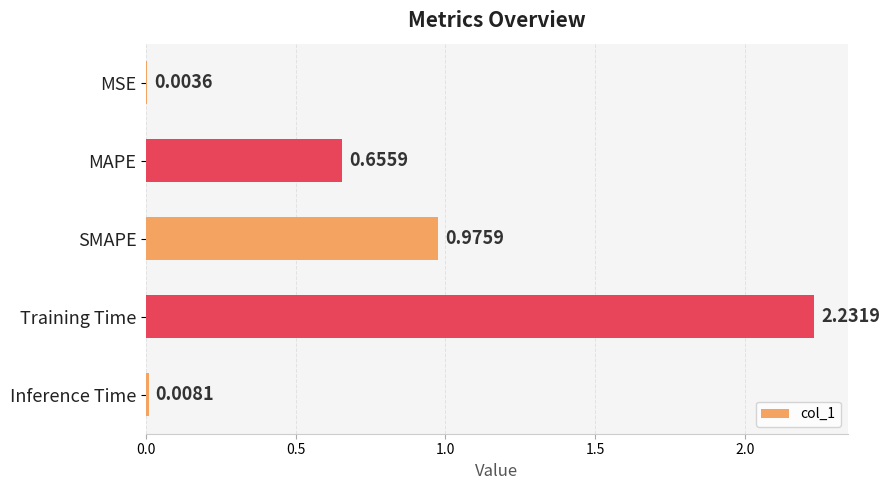

What is the sum of all values?

3.9